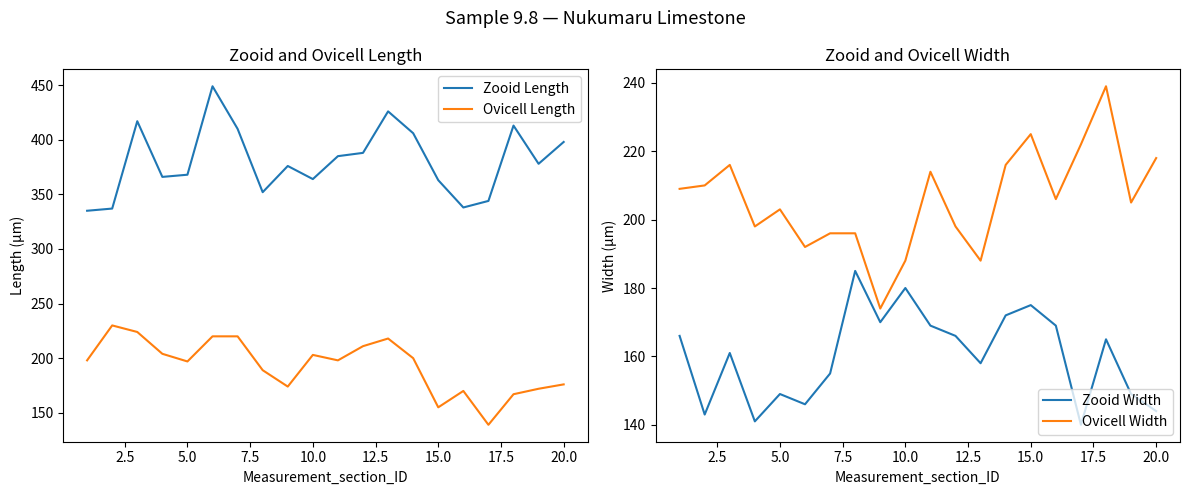

True or false: Ovicell Length has a value of 197 at 5.0.

True